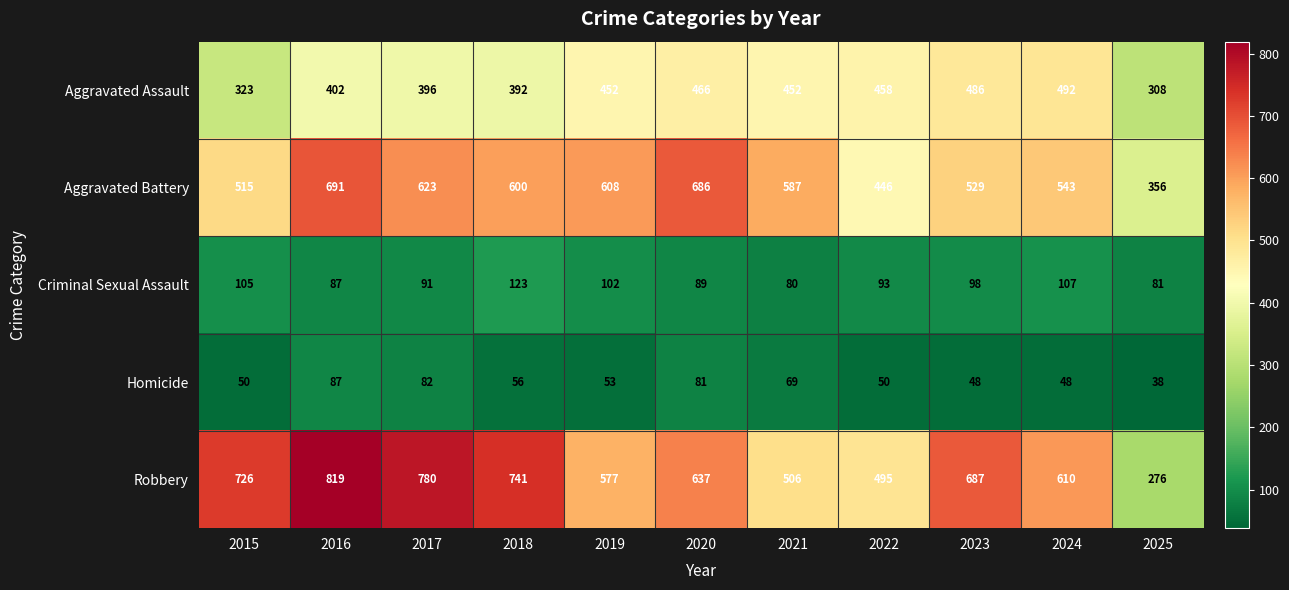

What is the difference between the Homicide values at 2016 and 2022?

37